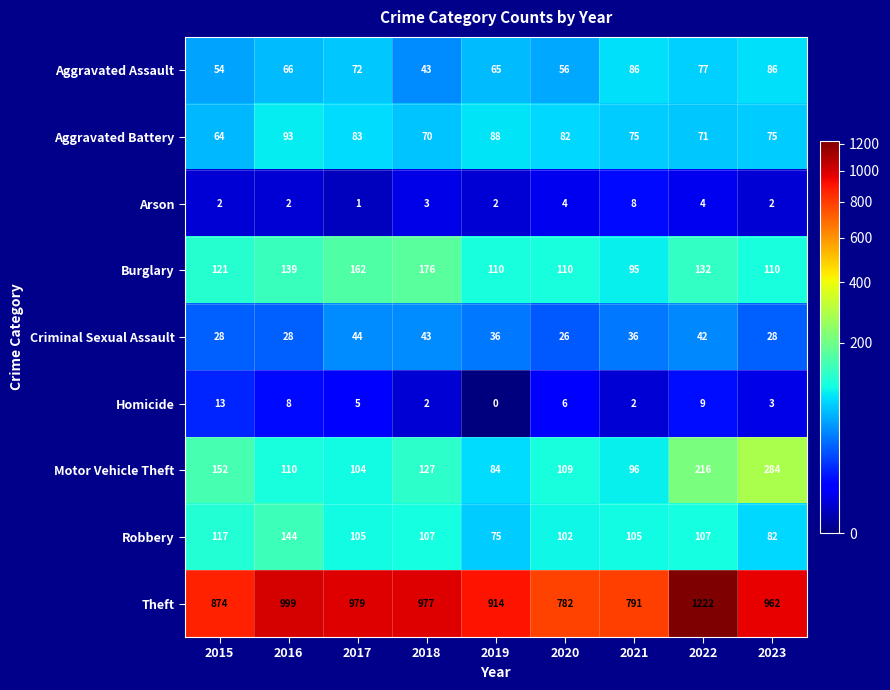

How many values in the Aggravated Assault series are below 66?

4